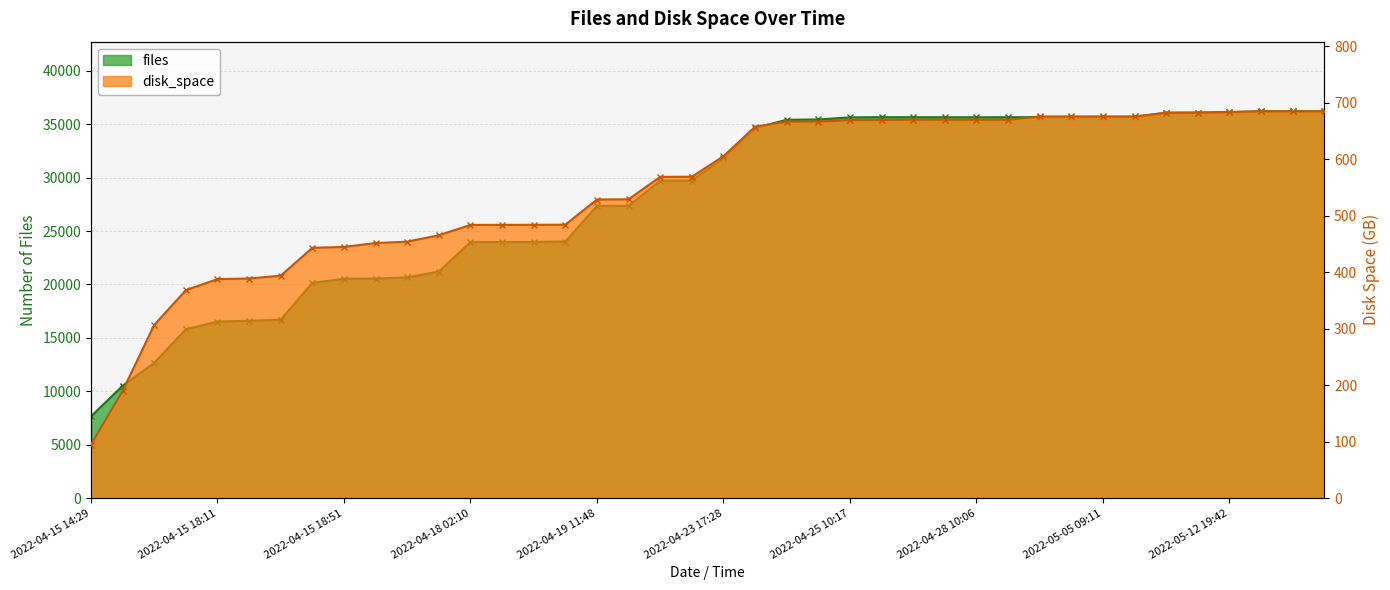

Reading left to right, list all the values displayed in this chart.

files: 7658.0	10524.0	12661.0	15813.0	16531.0	16606.0	16710.0	20148.0	20536.0	20559.0	20658.0	21214.0	23969.0	23973.0	23977.0	24022.0	27354.0	27356.0	29709.0	29722.0	31859.0	34641.0	35416.0	35443.0	35642.0	35656.0	35655.0	35651.0	35651.0	35654.0	35662.0	35662.0	35666.0	35667.0	36071.0	36085.0	36123.0	36207.0	36208.0	36201.0
disk_space: 95.0	190.2	307.0	368.4	388.0	389.1	394.1	443.4	445.0	452.0	454.3	465.7	484.1	484.1	484.2	484.4	529.0	529.4	569.1	569.3	605.6	658.0	666.9	667.0	669.7	669.6	670.3	670.1	670.1	670.1	676.1	676.1	676.1	676.1	682.7	682.8	684.1	685.2	685.2	685.2